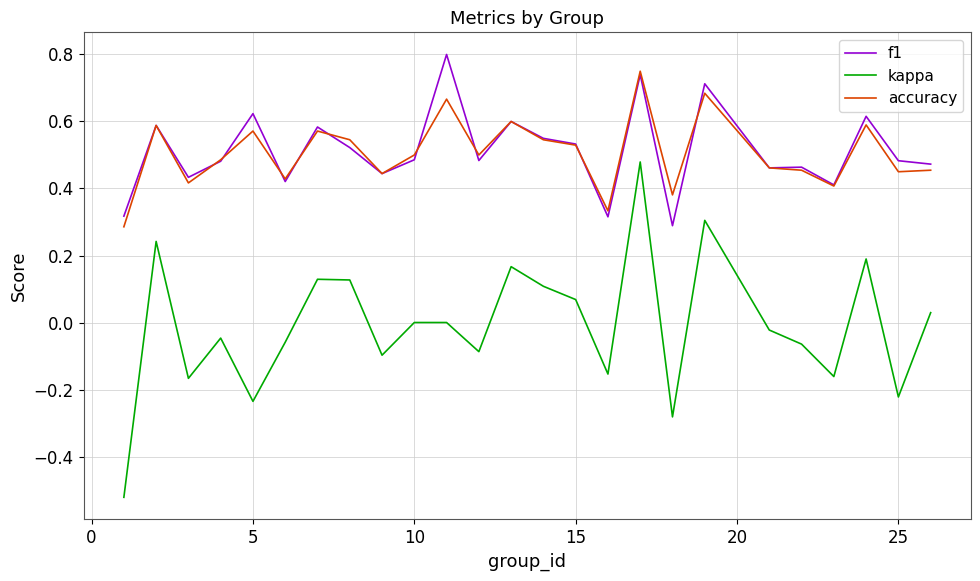

True or false: kappa and accuracy intersect in this chart.

False